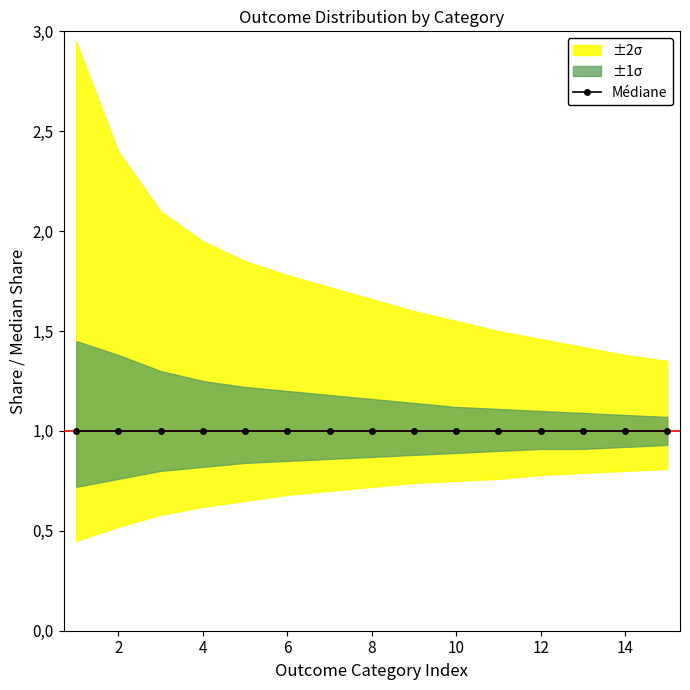

What is the value of the median point at the 15th from the left?

1.0